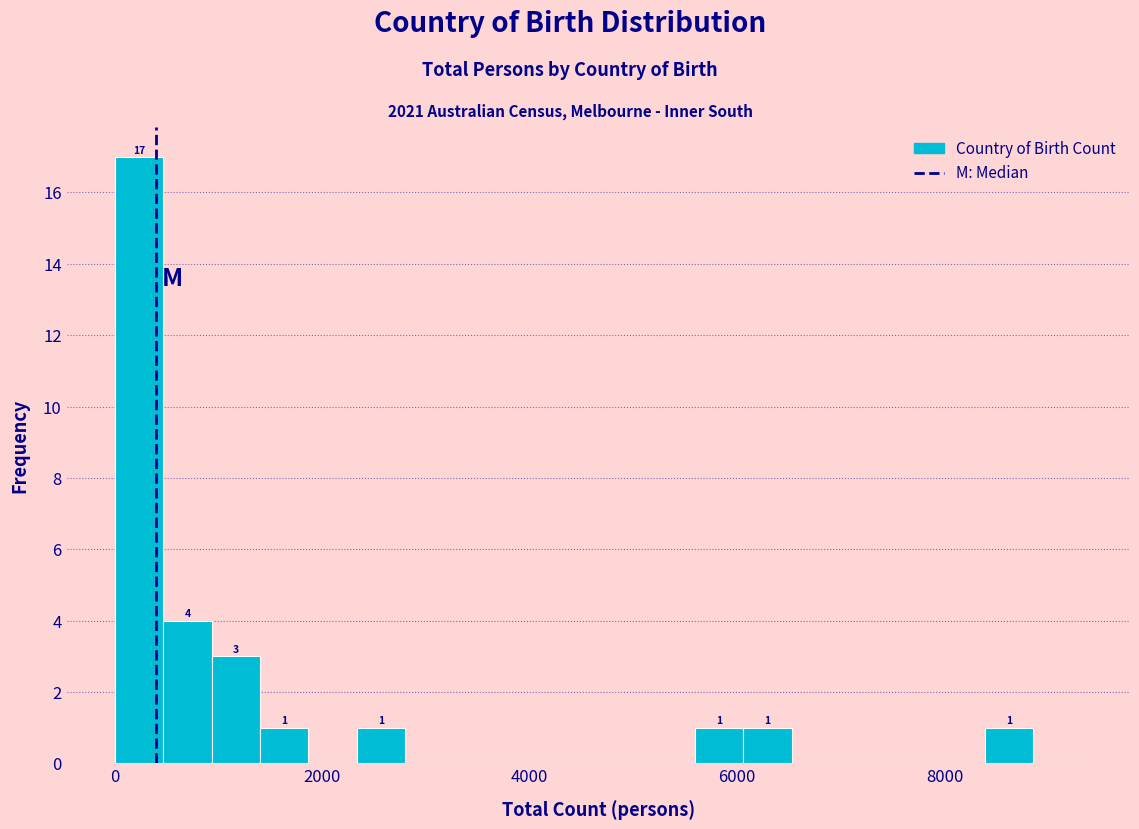

Read against the x-axis, roughly where is the centre of the tallest bar?

200